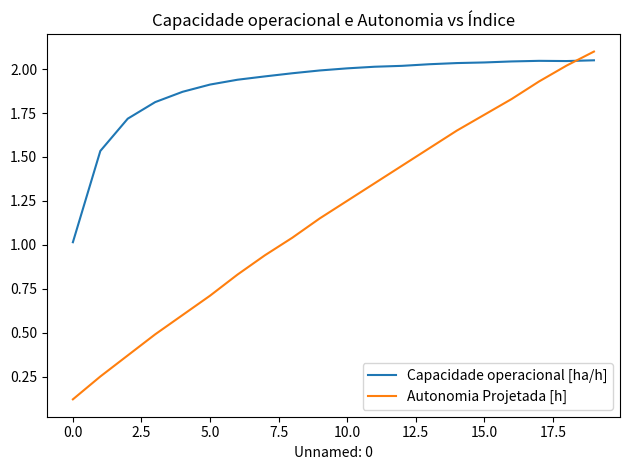

After their last crossing, which series has the higher values: Autonomia Projetada [h] or Capacidade operacional [ha/h]?

Autonomia Projetada [h]